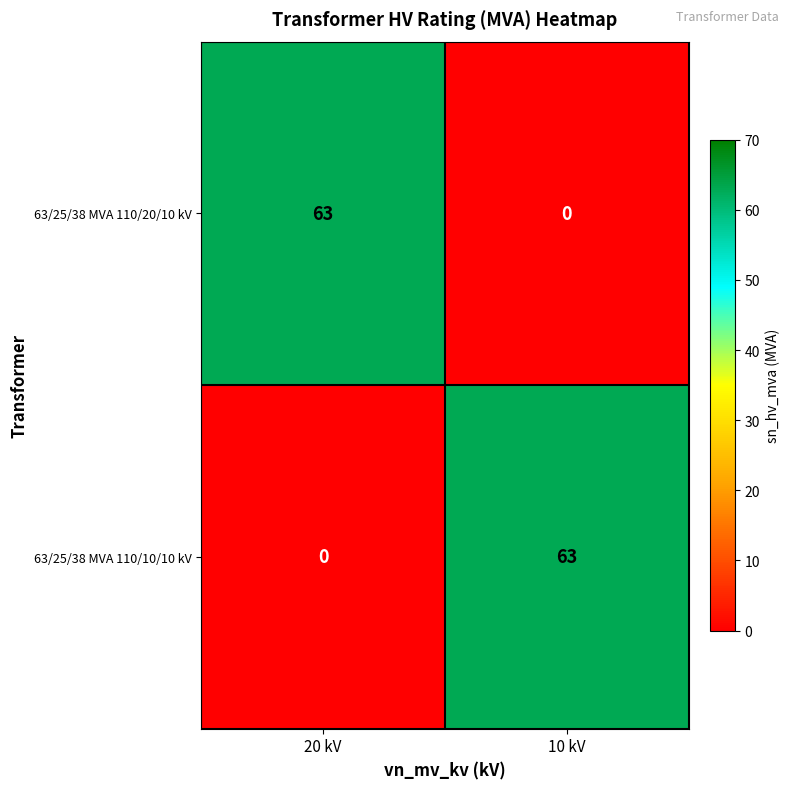

The value of 63/25/38 MVA 110/20/10 kV at 10 kV is 26. True or false?

False